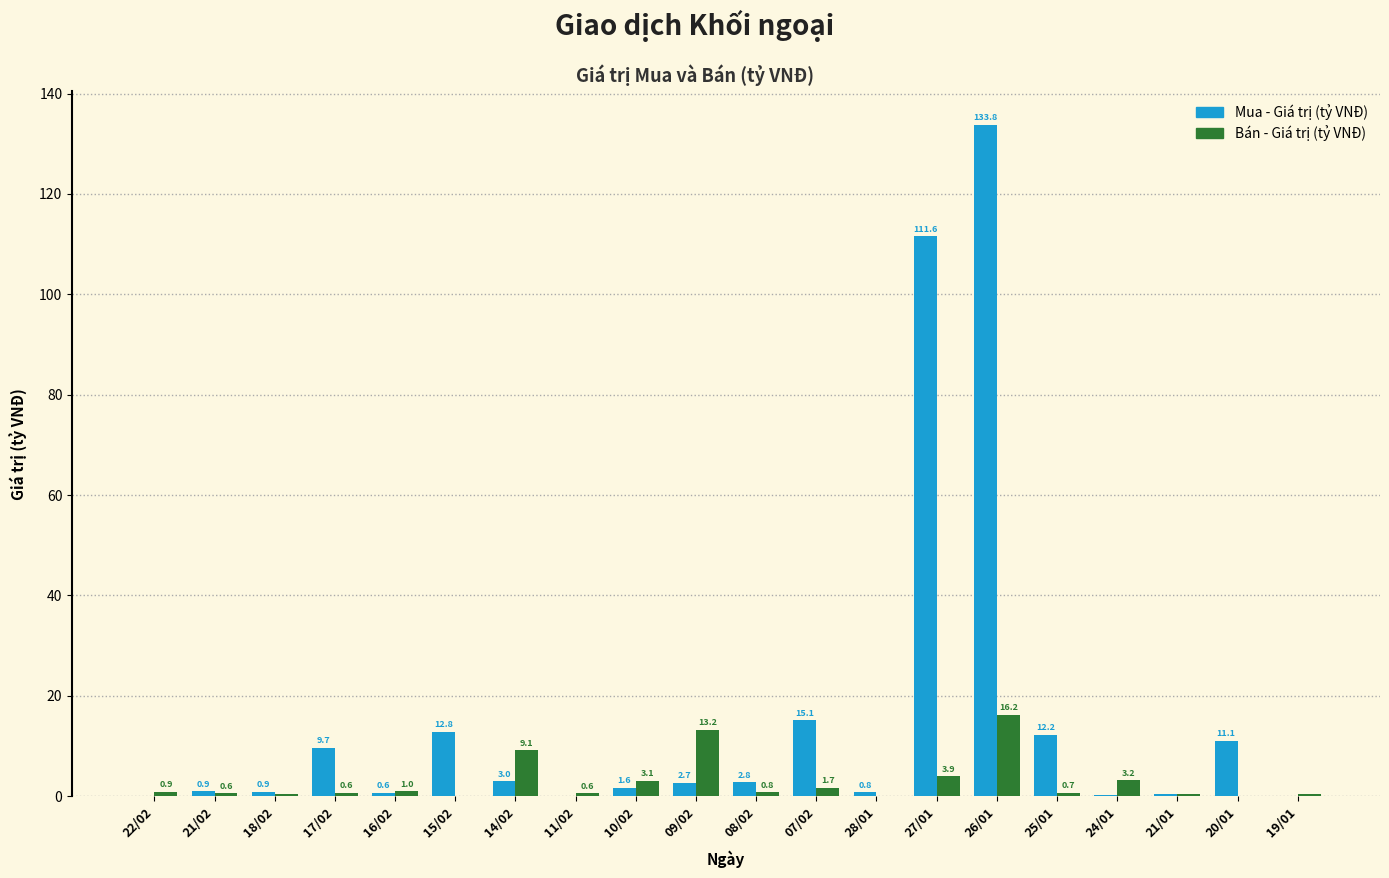

What is the sum of the Bán - Giá trị (tỷ VNĐ) values at 24/01 and 20/01?

3.2